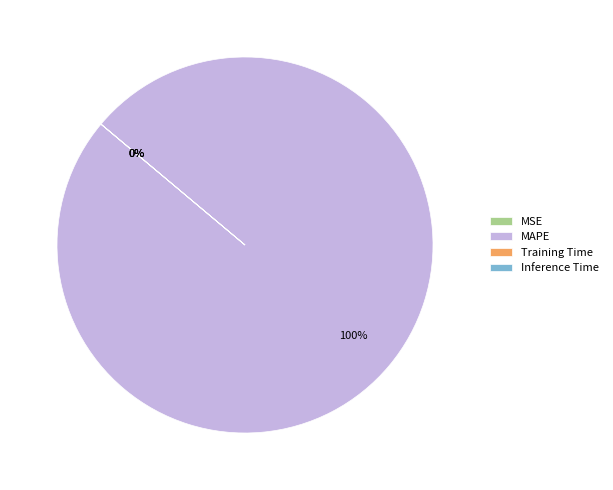

How many slices are in this pie chart?

4